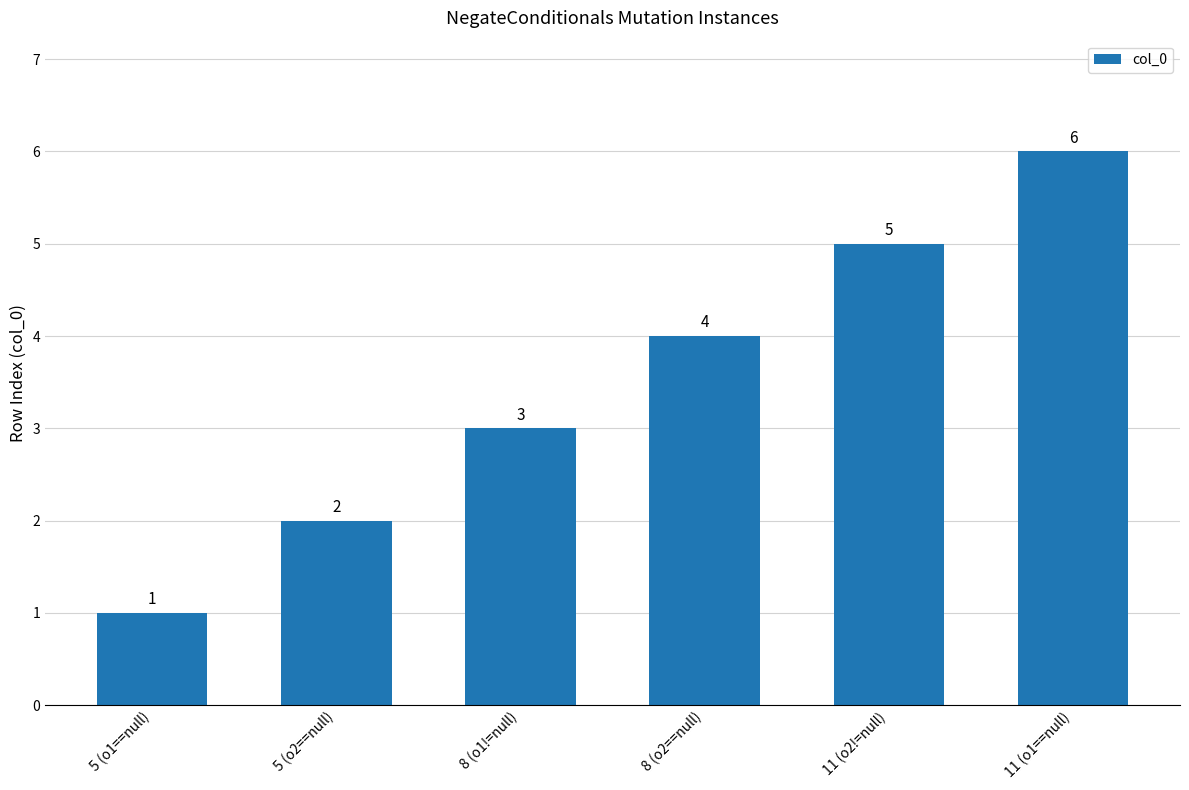

What is the change in value from 8 (o2==null) to 11 (o1==null)?

+2